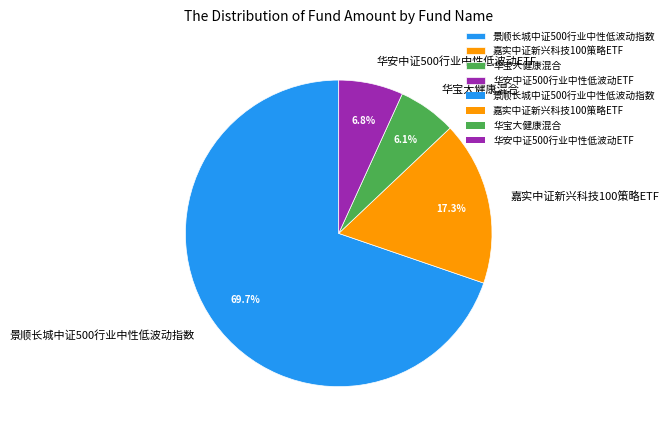

What is the ratio of the value at 华安中证500行业中性低波动ETF to the value at 华宝大健康混合?

1.1